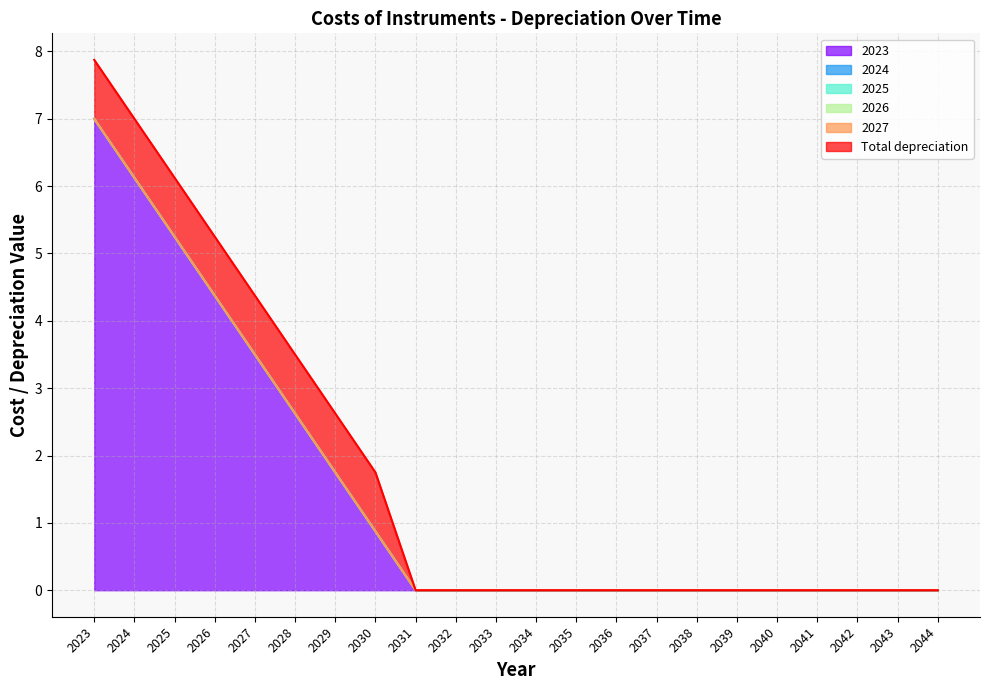

Reading left to right, transcribe all the data shown in this chart.

2023: 7.0	6.1	5.2	4.4	3.5	2.6	1.8	0.9	0.0	0.0	0.0	0.0	0.0	0.0	0.0	0.0	0.0	0.0	0.0	0.0	0.0	0.0
2024: 0.0	0.0	0.0	0.0	0.0	0.0	0.0	0.0	0.0	0.0	0.0	0.0	0.0	0.0	0.0	0.0	0.0	0.0	0.0	0.0	0.0	0.0
2025: 0.0	0.0	0.0	0.0	0.0	0.0	0.0	0.0	0.0	0.0	0.0	0.0	0.0	0.0	0.0	0.0	0.0	0.0	0.0	0.0	0.0	0.0
2026: 0.0	0.0	0.0	0.0	0.0	0.0	0.0	0.0	0.0	0.0	0.0	0.0	0.0	0.0	0.0	0.0	0.0	0.0	0.0	0.0	0.0	0.0
2027: 0.0	0.0	0.0	0.0	0.0	0.0	0.0	0.0	0.0	0.0	0.0	0.0	0.0	0.0	0.0	0.0	0.0	0.0	0.0	0.0	0.0	0.0
Total depreciation: 0.9	0.9	0.9	0.9	0.9	0.9	0.9	0.9	0.0	0.0	0.0	0.0	0.0	0.0	0.0	0.0	0.0	0.0	0.0	0.0	0.0	0.0